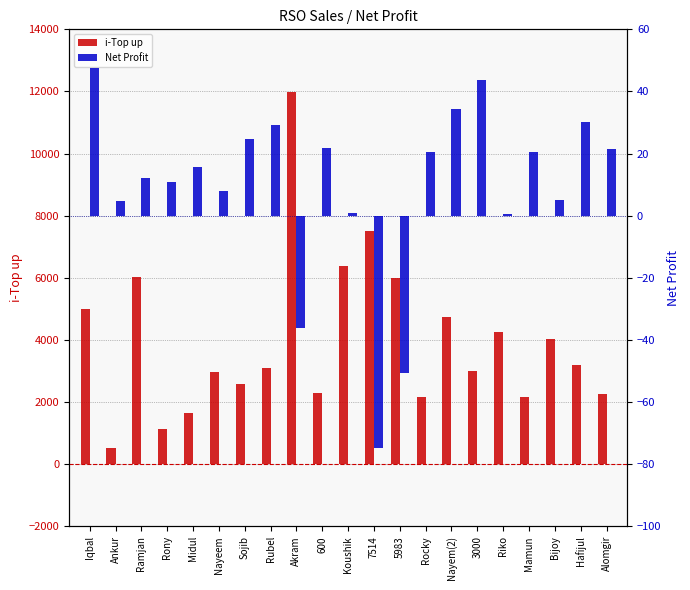

Rank the series by their average value, from highest to lowest.

i-Top up, Net Profit